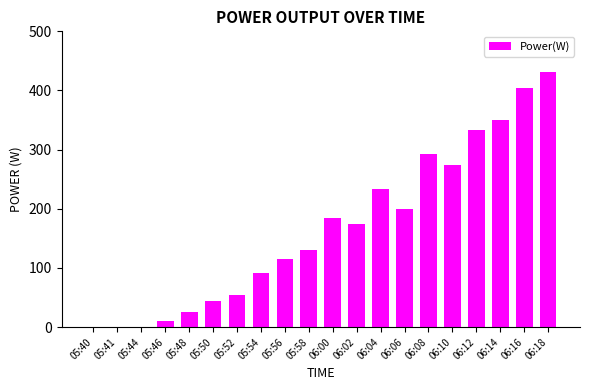

True or false: the data shows 44 at 05:50.

True